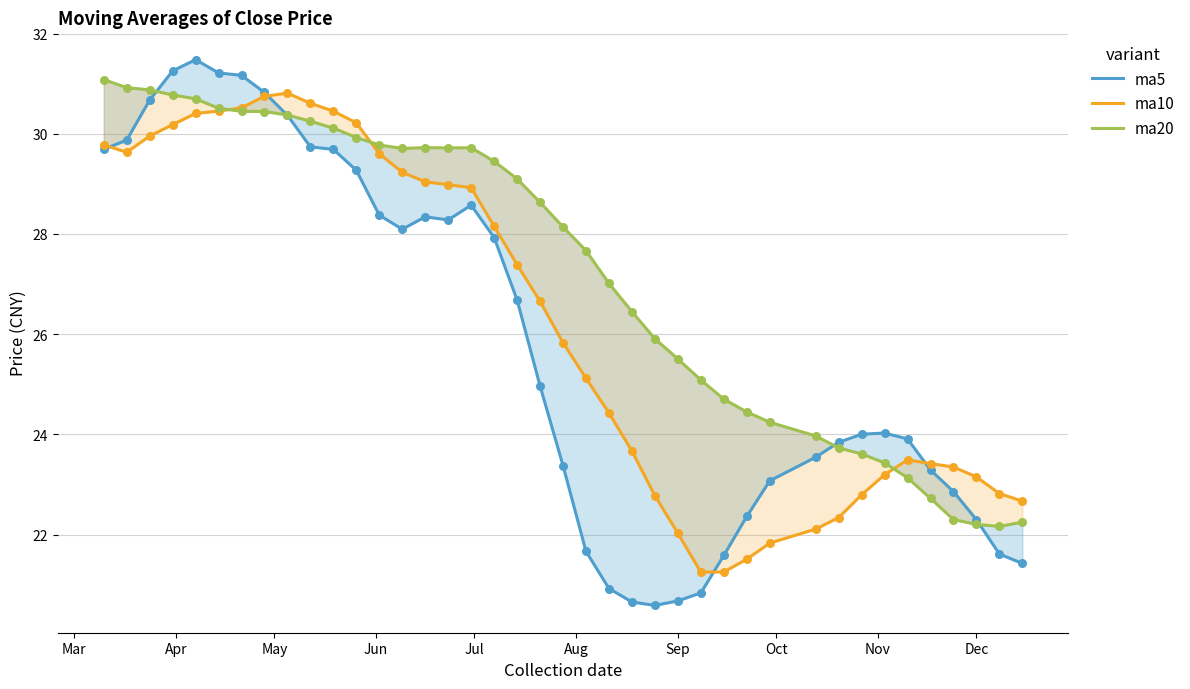

Which series contains the highest Y value?

ma5